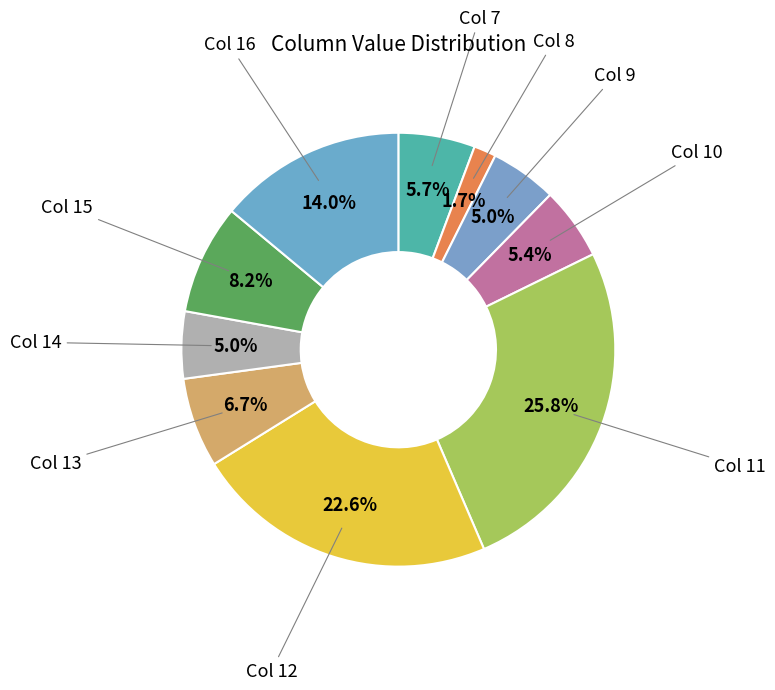

Count the number of slices in the pie.

10